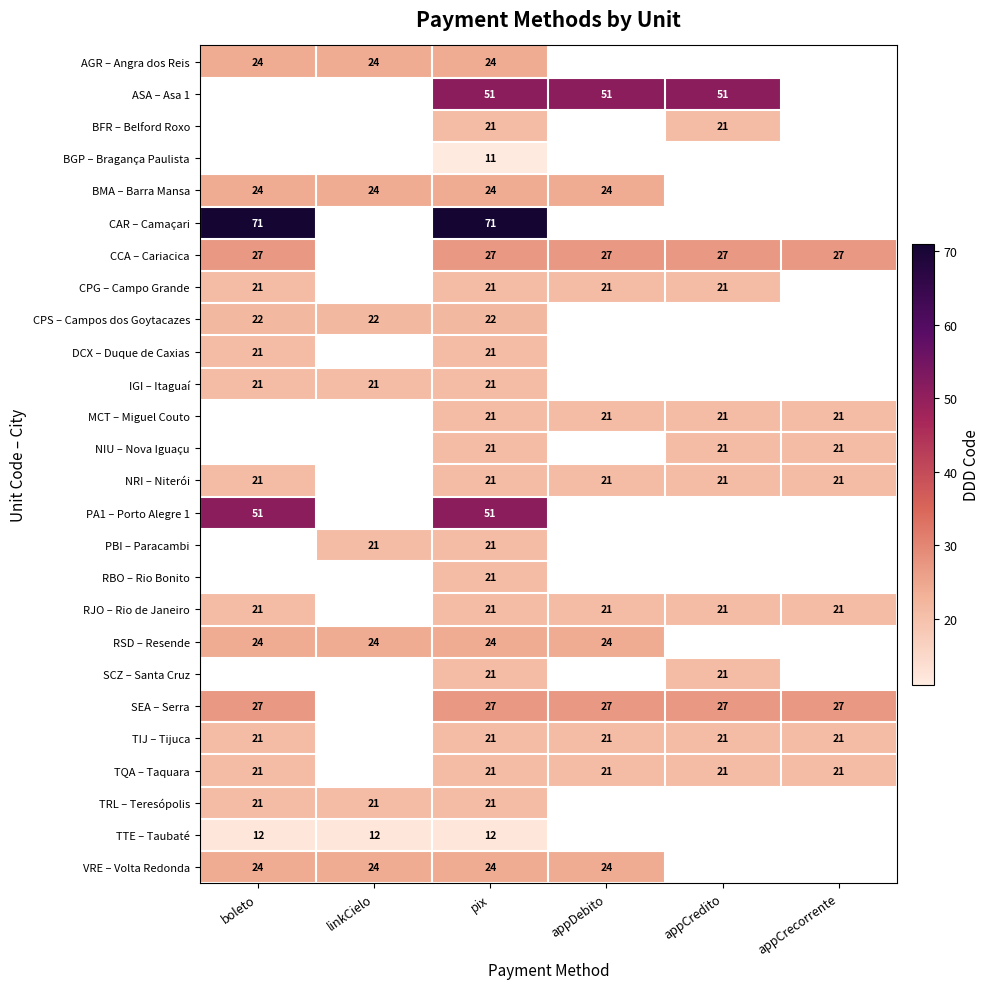

Is the value of AGR – Angra dos Reis at linkCielo greater than the value of TIJ – Tijuca at pix?

Yes